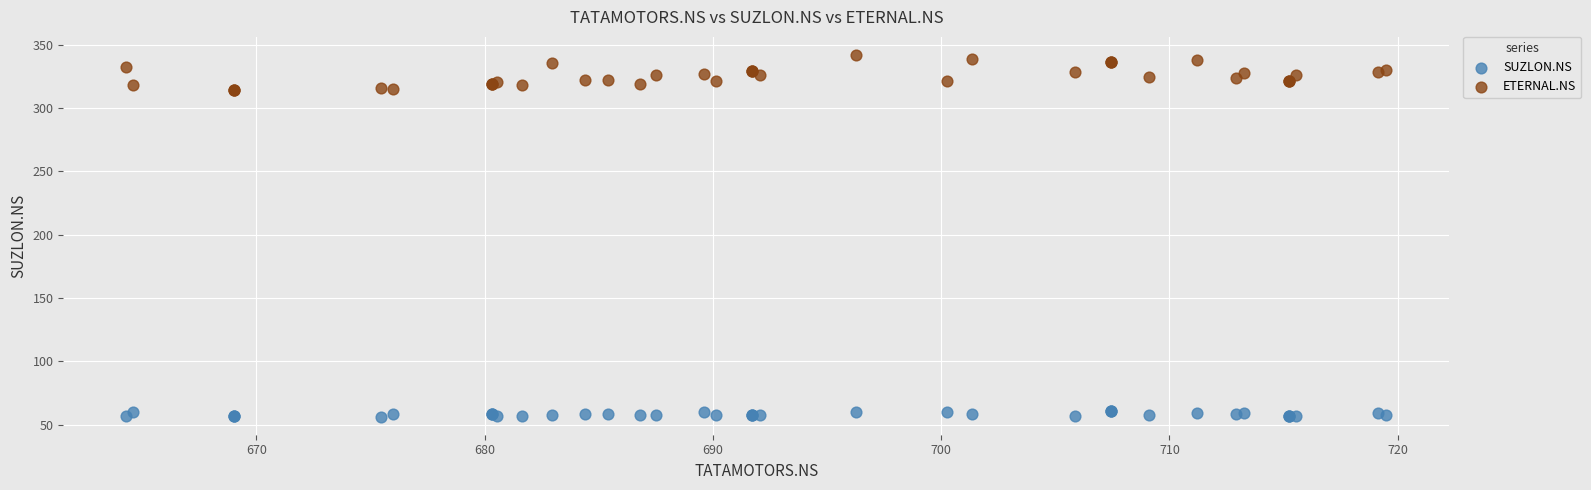

What is the X range (max minus min) for the scatter plot?

55.2